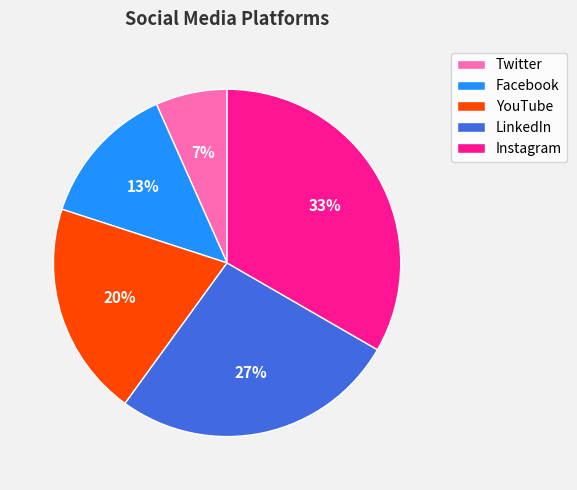

How many segments does this pie chart have?

5